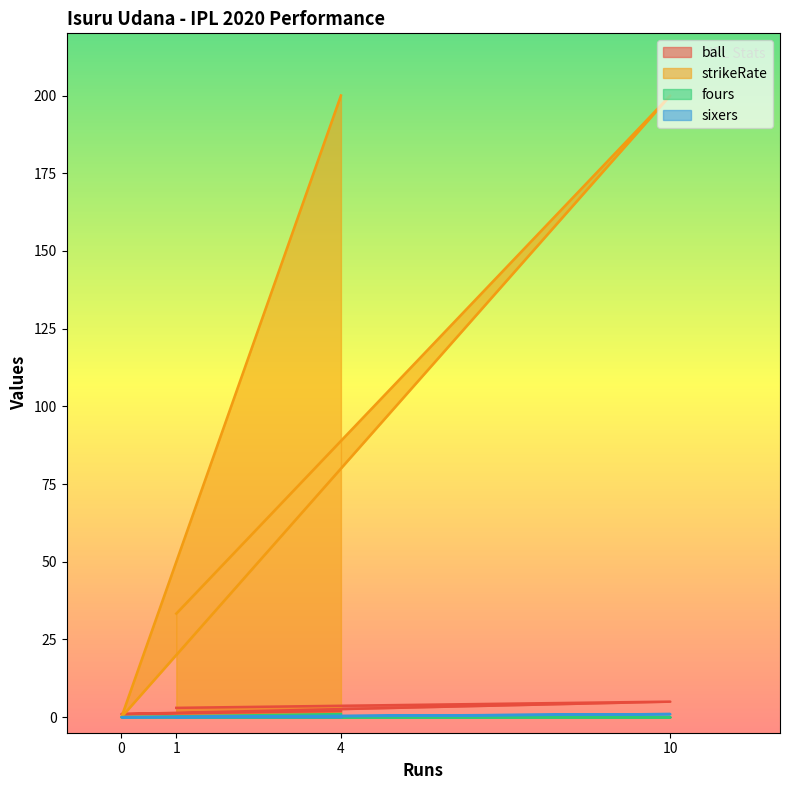

At 1, list the series in order from largest to smallest.

strikeRate, ball, fours, sixers